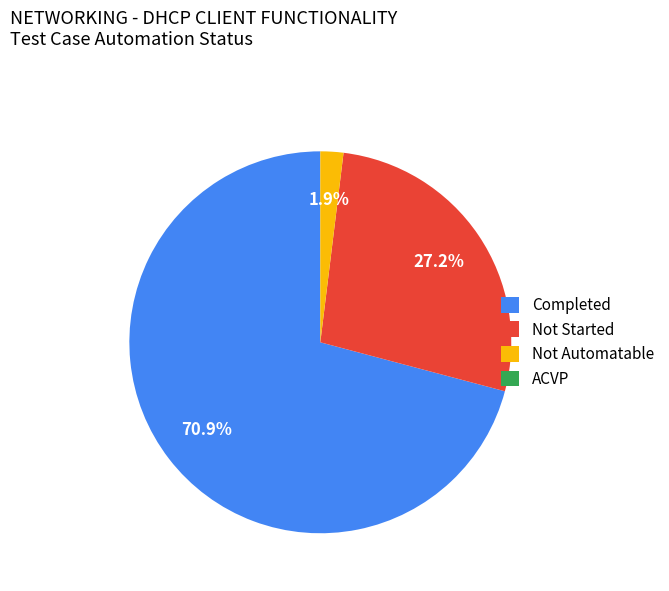

To the nearest percent, what percentage of the pie is Not Automatable?

2%